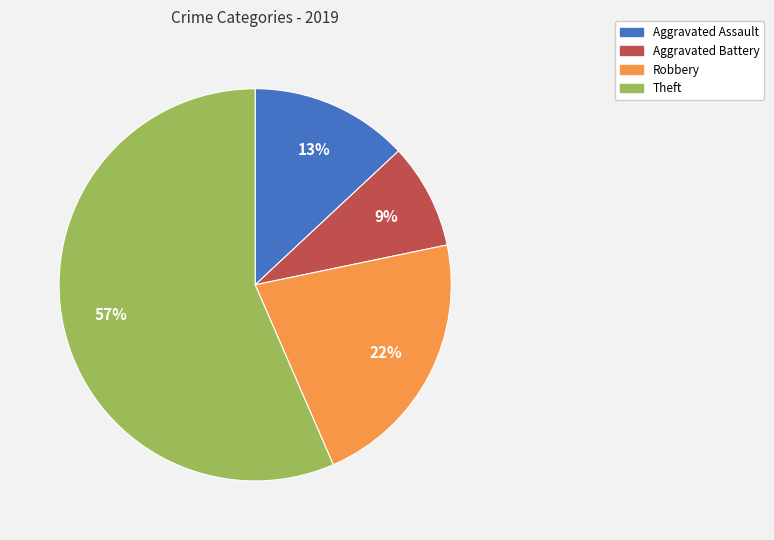

Is the sum of Robbery and Theft greater than half?

Yes